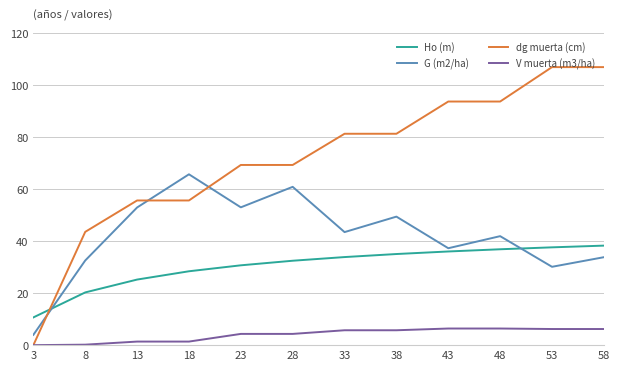

True or false: V muerta (m3/ha) and Ho (m) cross at least once.

False